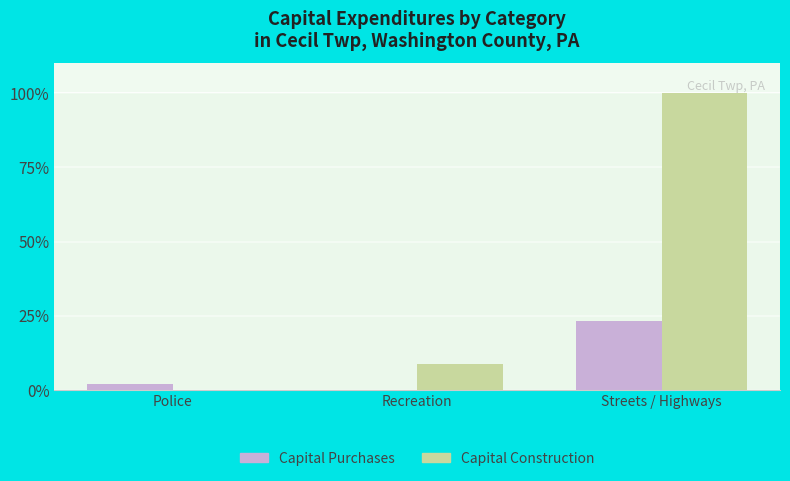

How many values in Capital Purchases are above zero?

2